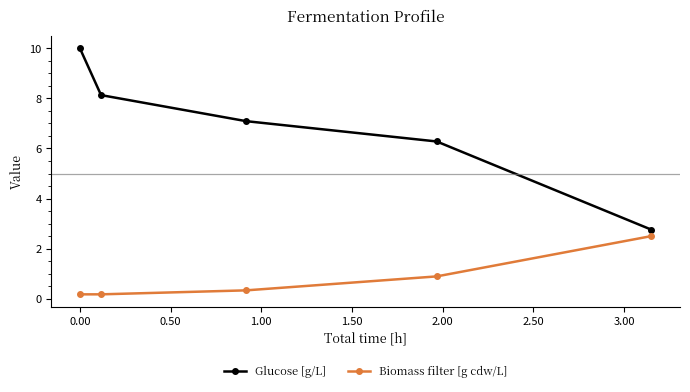

Rank the series by their average value, from highest to lowest.

Glucose [g/L], Biomass filter [g cdw/L]